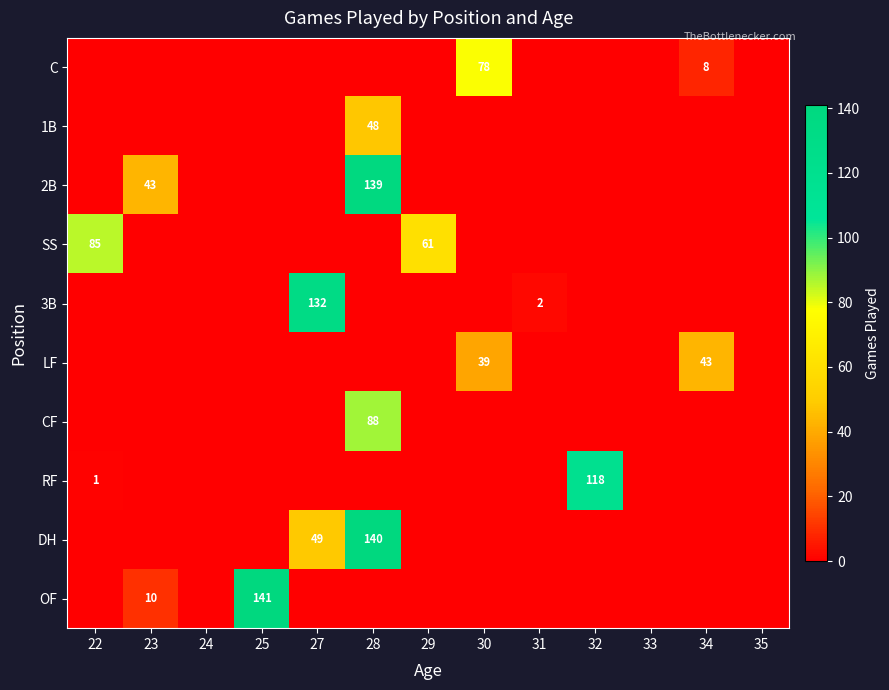

What is the difference between the highest and lowest values at 28?

140